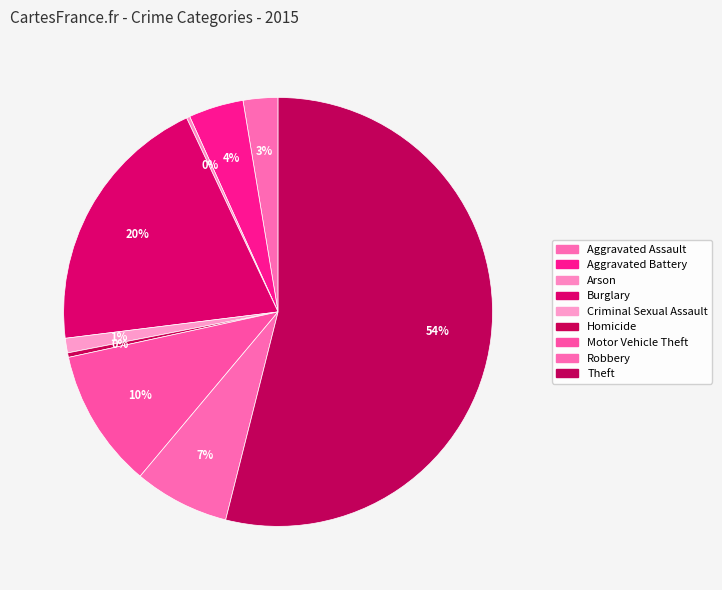

Which has a higher value, Burglary or Theft?

Theft